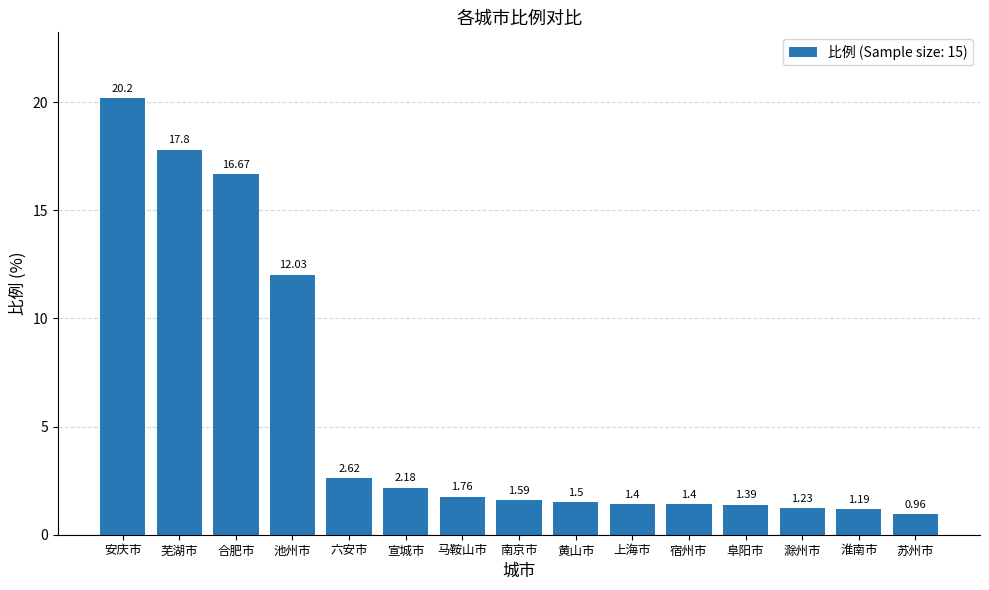

Does the chart contain stacked bars?

No